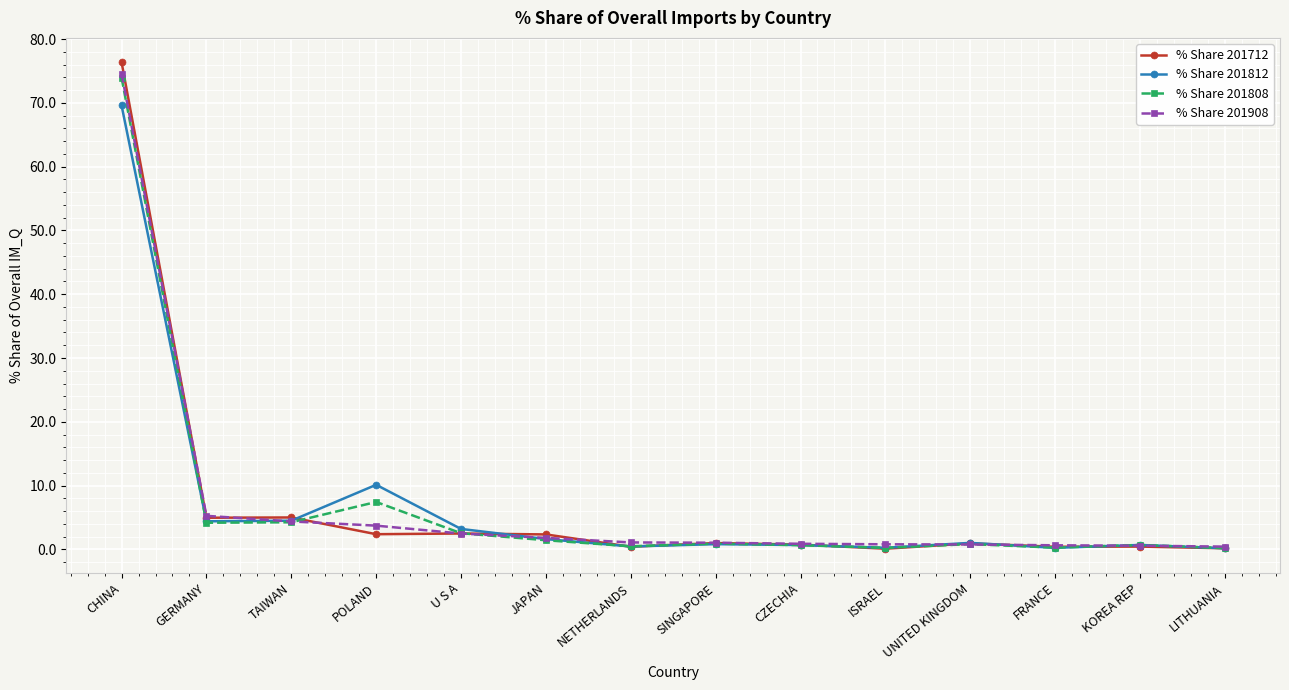

Where does the % Share 201908 series first go above 1?

CHINA